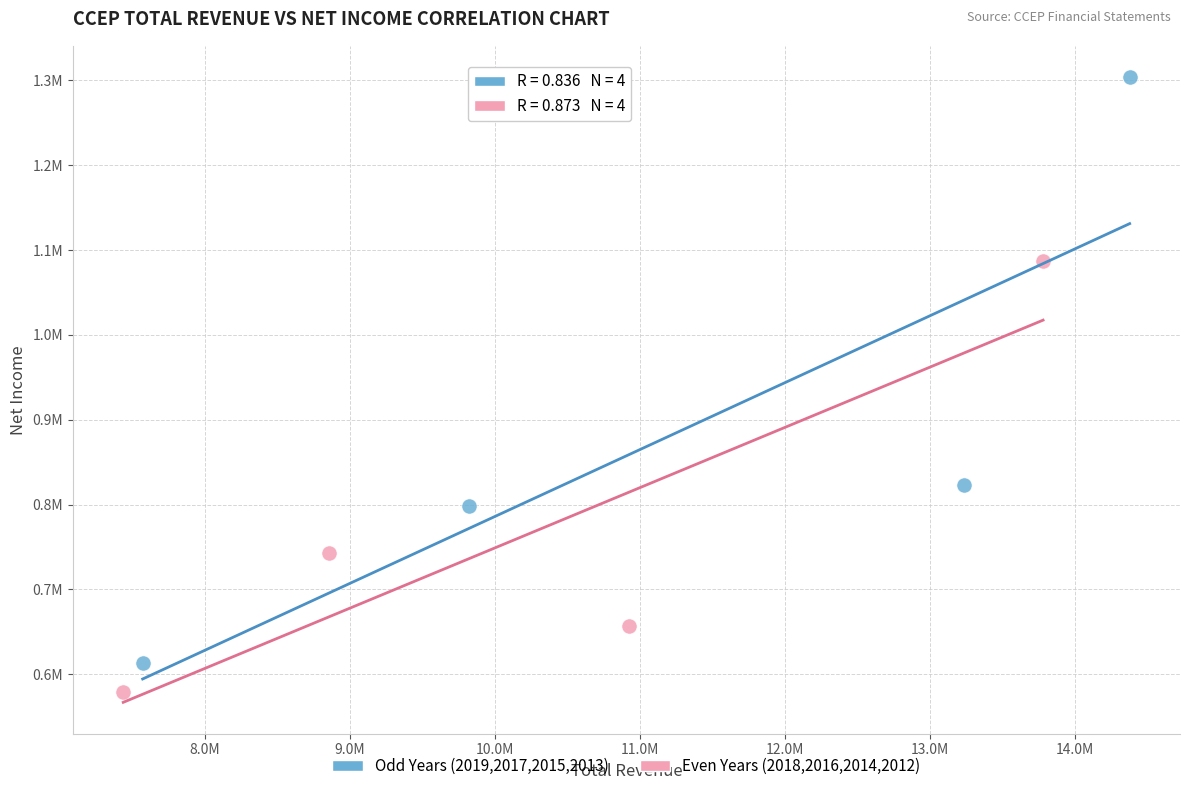

What are all the series names shown in the legend?

Odd Years (2019,2017,2015,2013), Even Years (2018,2016,2014,2012)